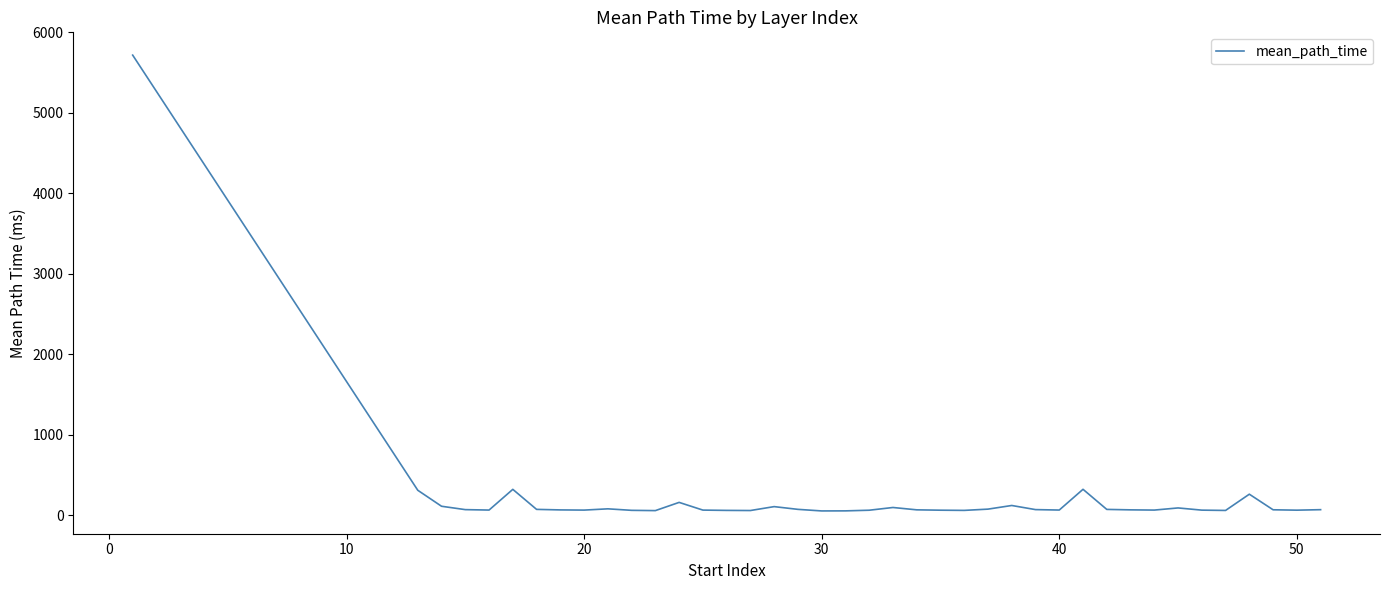

What is the difference between the maximum and minimum values?

5666.4